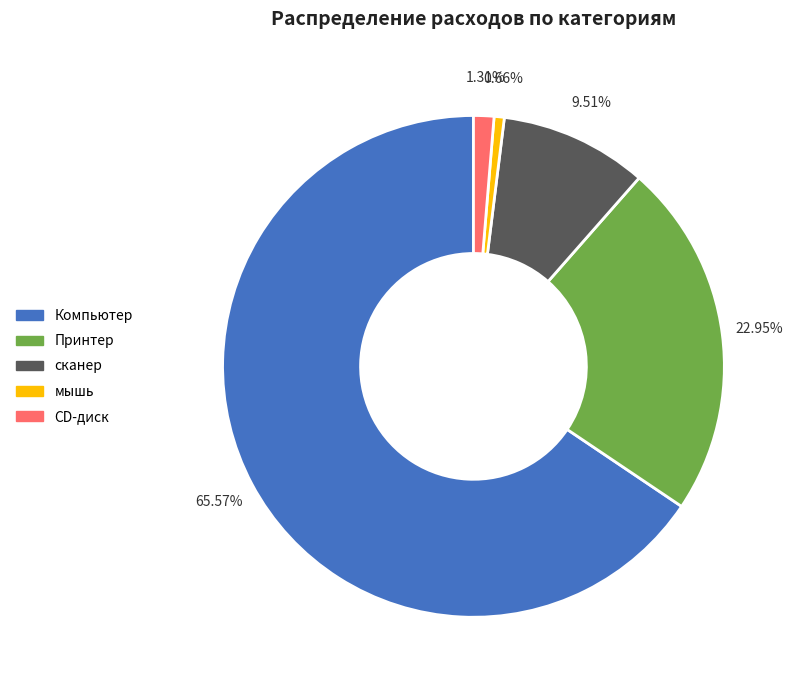

Count the number of slices in the pie.

5